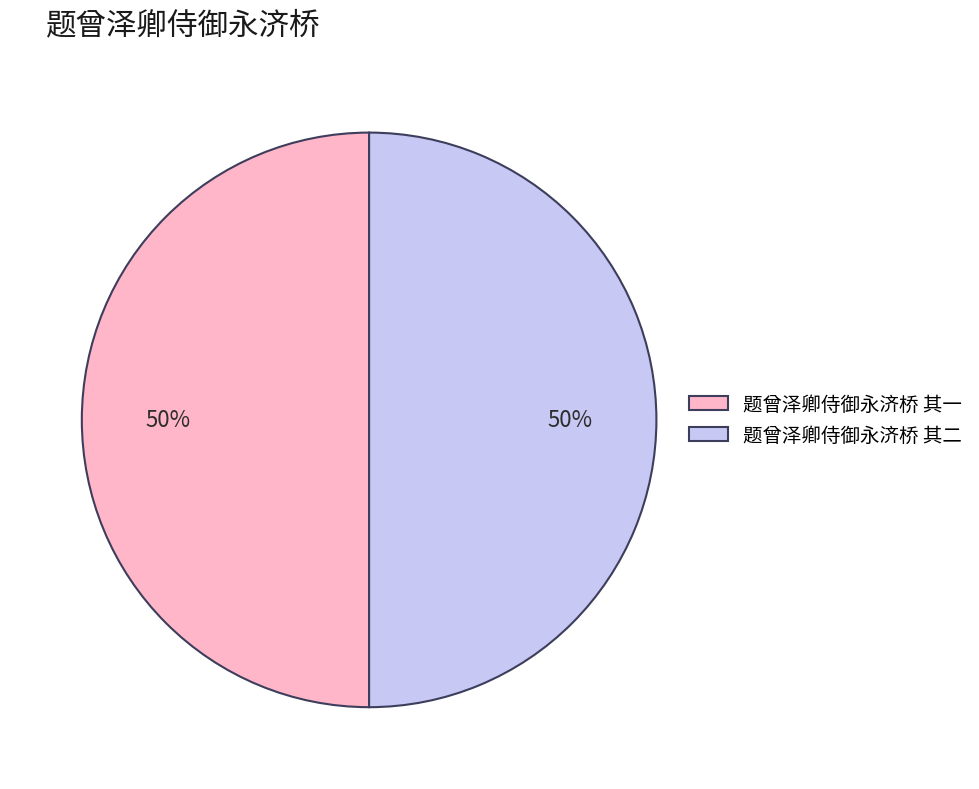

The 题曾泽卿侍御永济桥 其二 slice represents 60% of the pie. True or false?

False